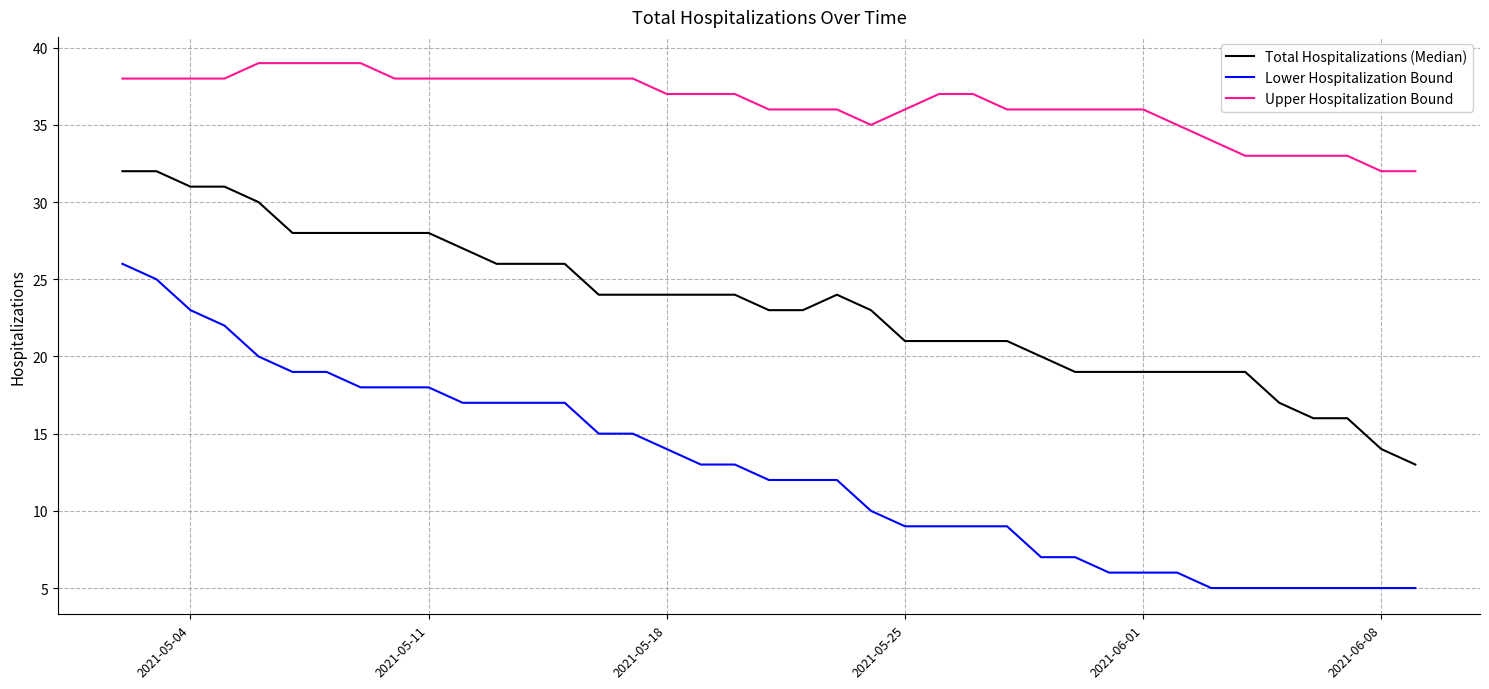

What is the minimum value shown in the chart?

5